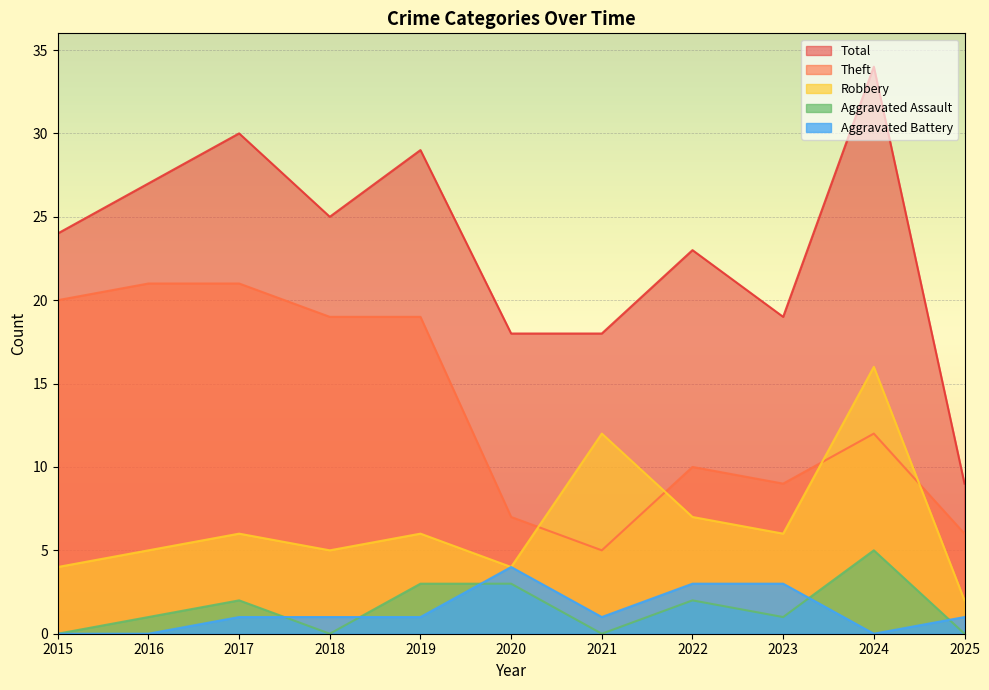

Which category has the lowest value in the Total series?

2025